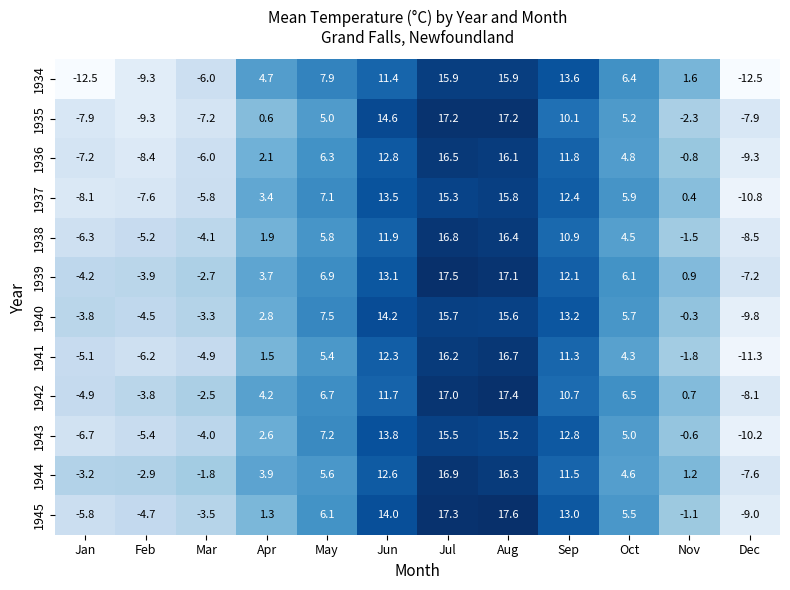

What is the total value across all series at May?

77.5